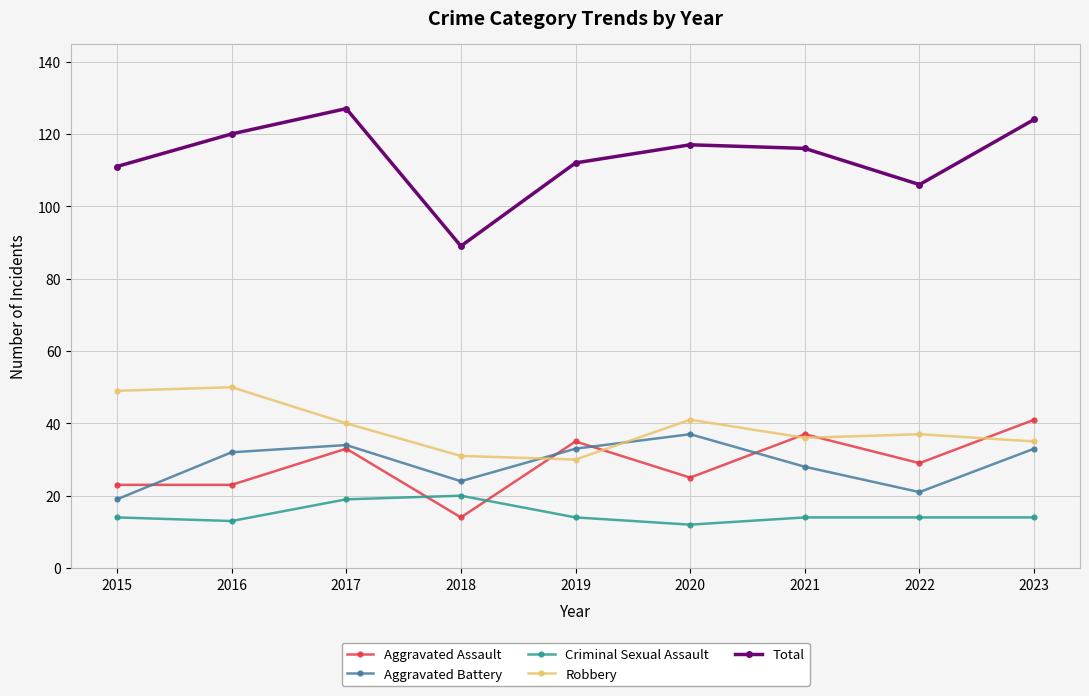

What is the spread (max minus min) of values at 2016?

107